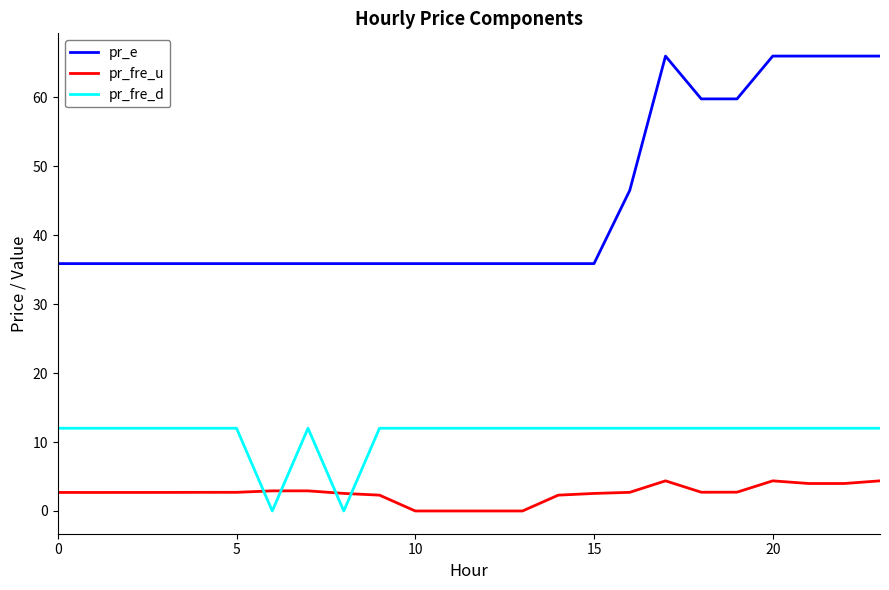

List the series in order of their overall mean, highest first.

pr_e, pr_fre_d, pr_fre_u